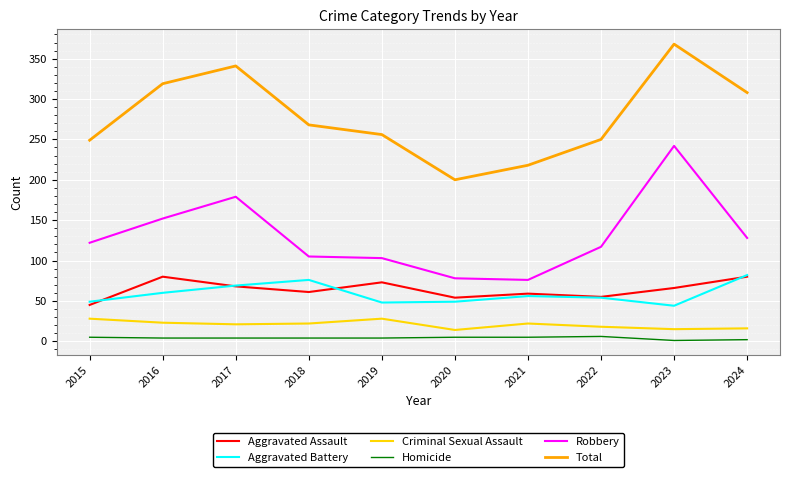

Is the value of Total at 2024 greater than the value of Aggravated Battery at 2015?

Yes